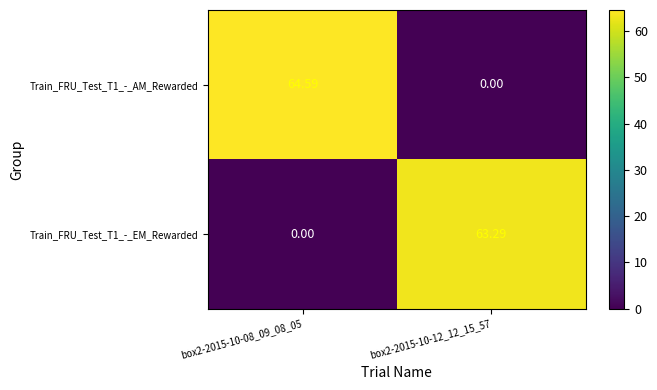

How many data points in Train_FRU_Test_T1_-_AM_Rewarded are above 64?

1